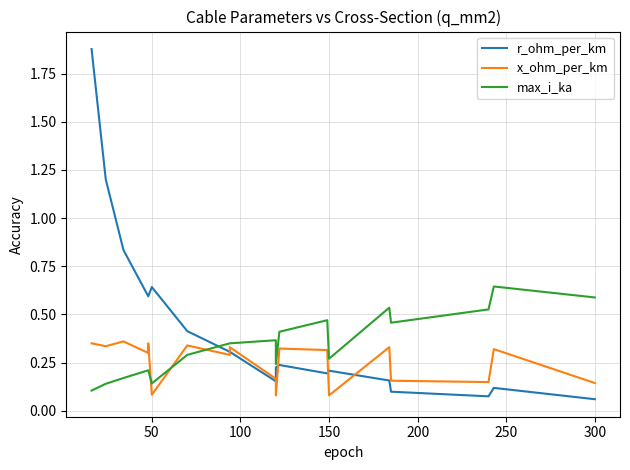

Which series has the widest spread of values?

r_ohm_per_km